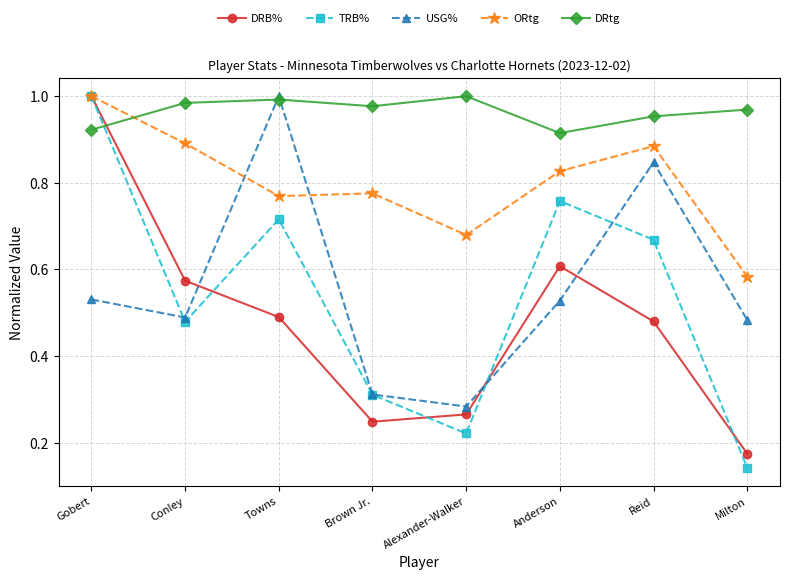

What is the total value across all series at Milton?

2.4